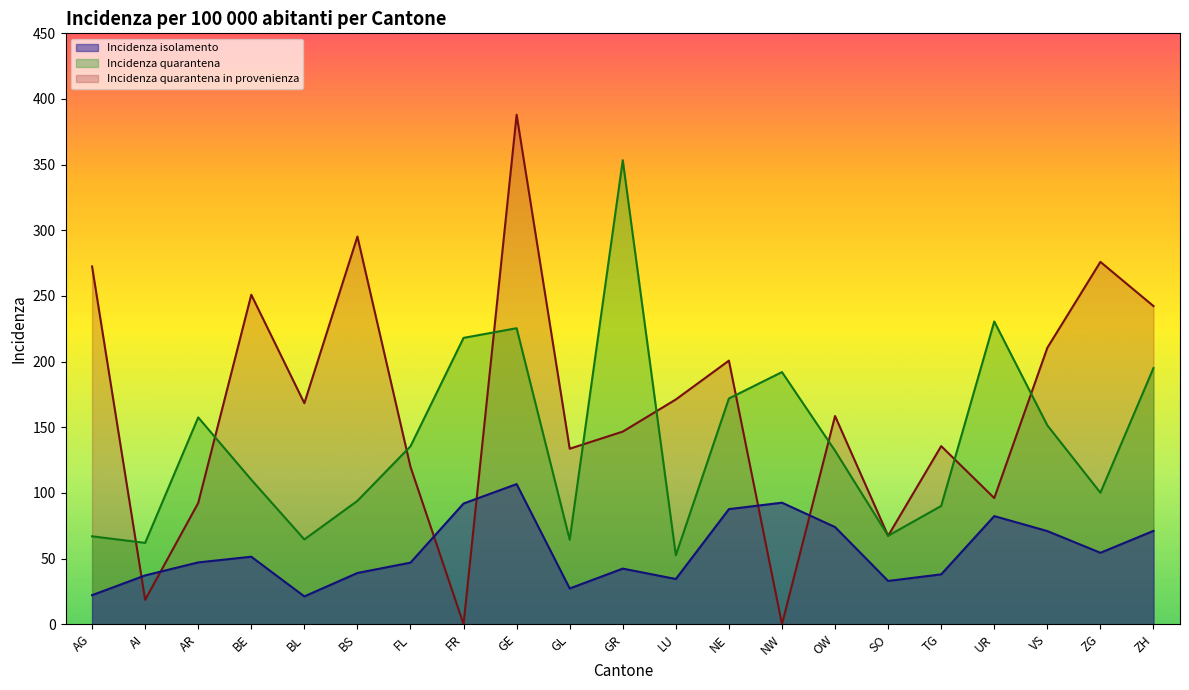

At AI, list the series in order from largest to smallest.

Incidenza quarantena, Incidenza isolamento, Incidenza quarantena in provenienza